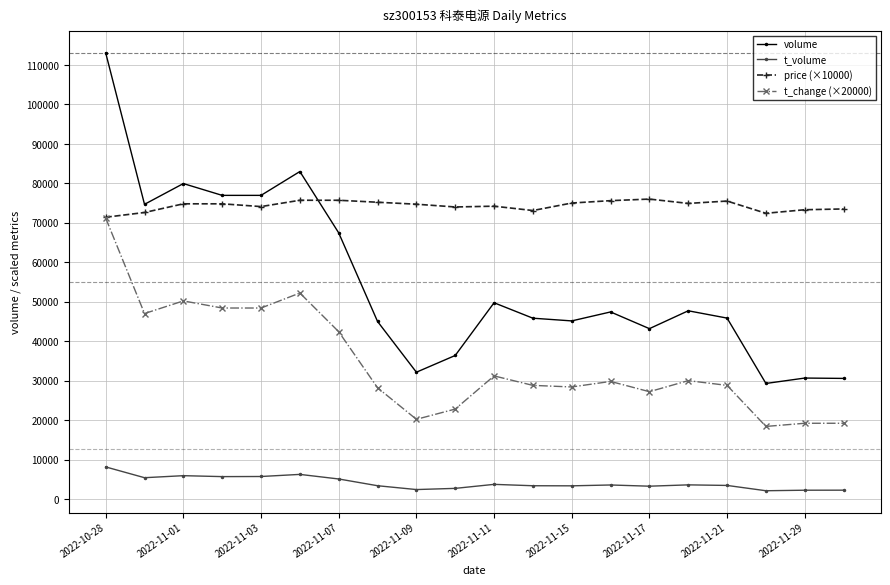

What is the highest value of the t_volume series?

8142.0